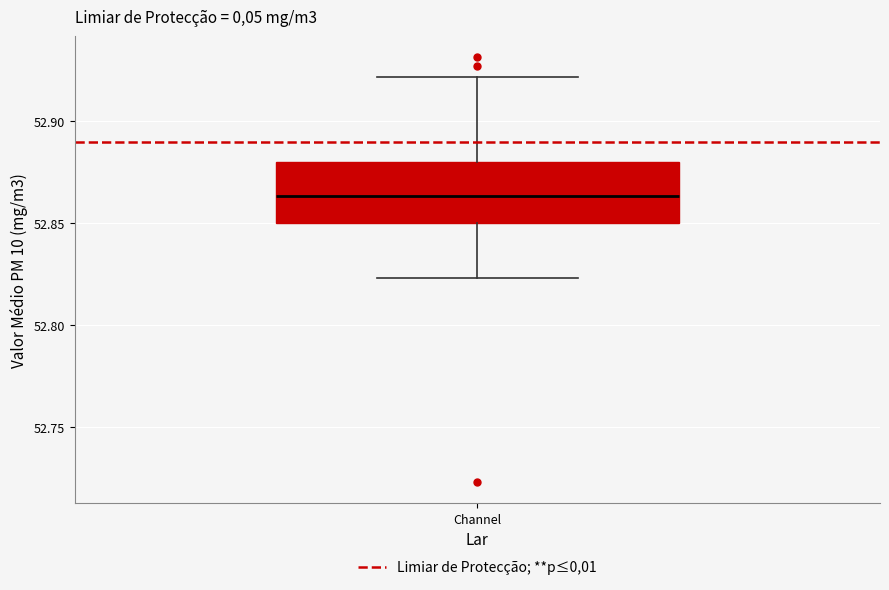

Where does the upper whisker of the box for Channel end on the y-axis? The values are not printed on the chart, so give them approximately, as read against the axis.

52.920